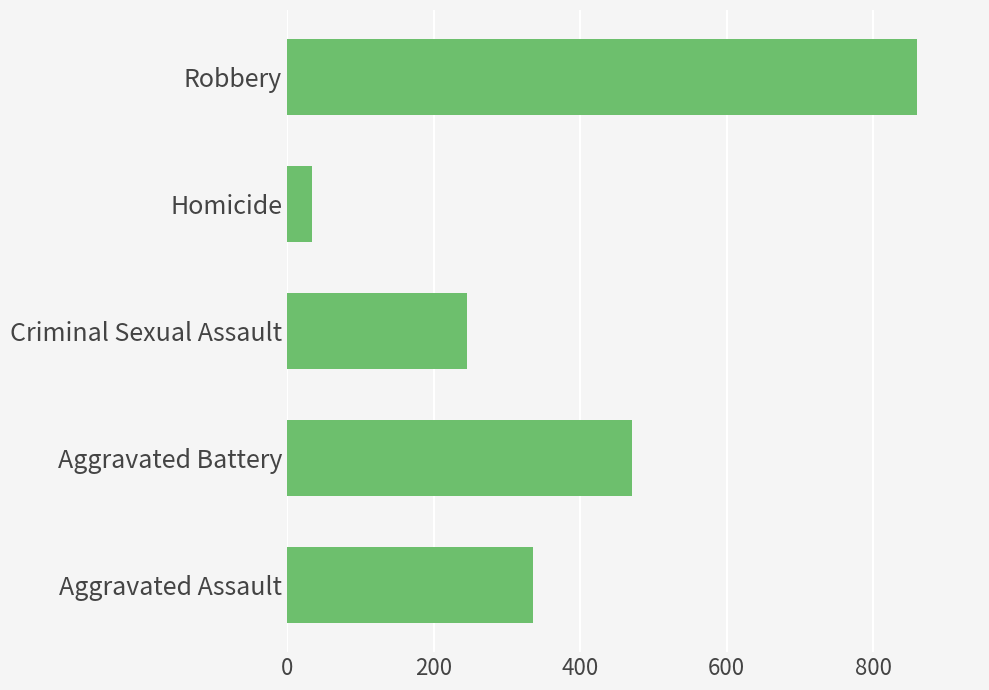

Between Aggravated Assault and Criminal Sexual Assault, which is larger?

Aggravated Assault